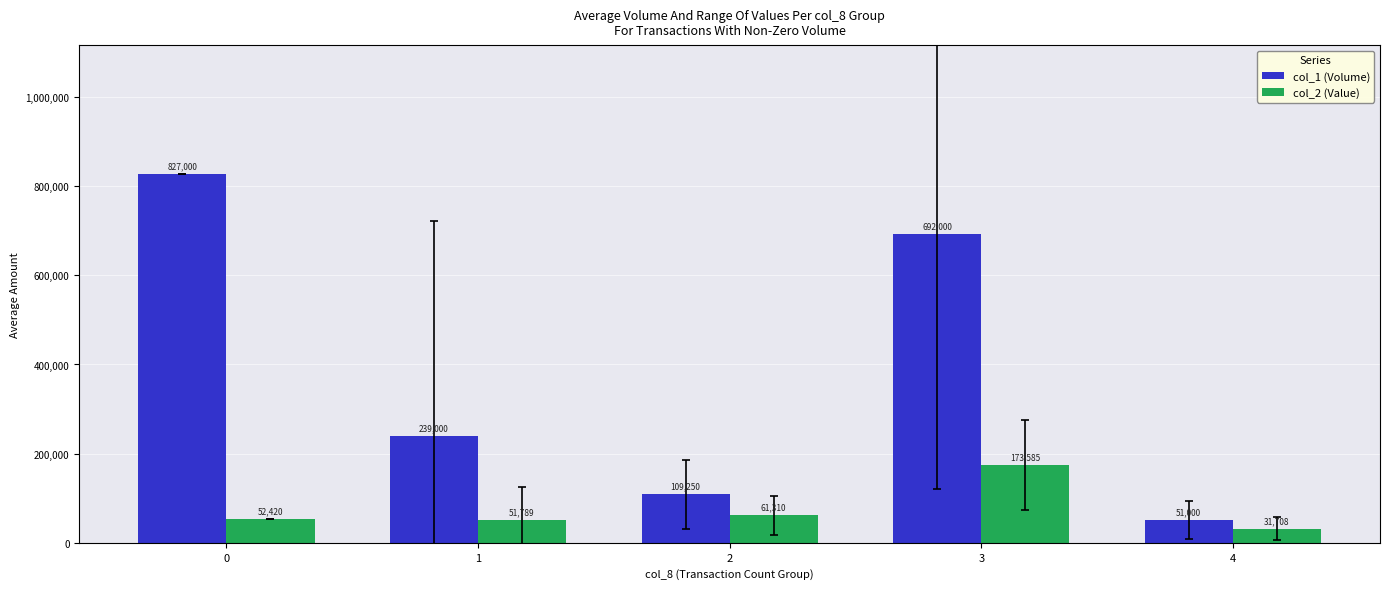

Read the col_1 (Volume) value at 3.

692000.0